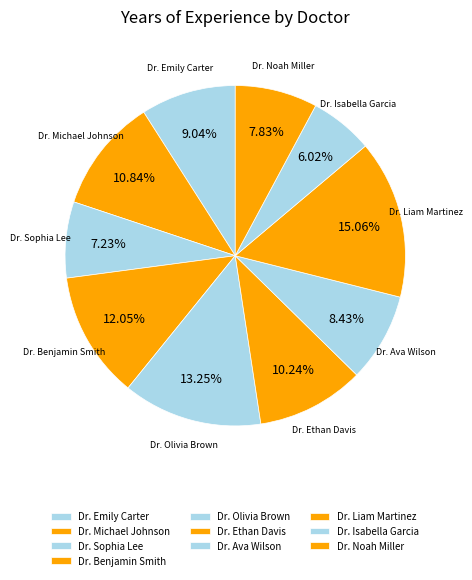

Count the number of slices in the pie.

10